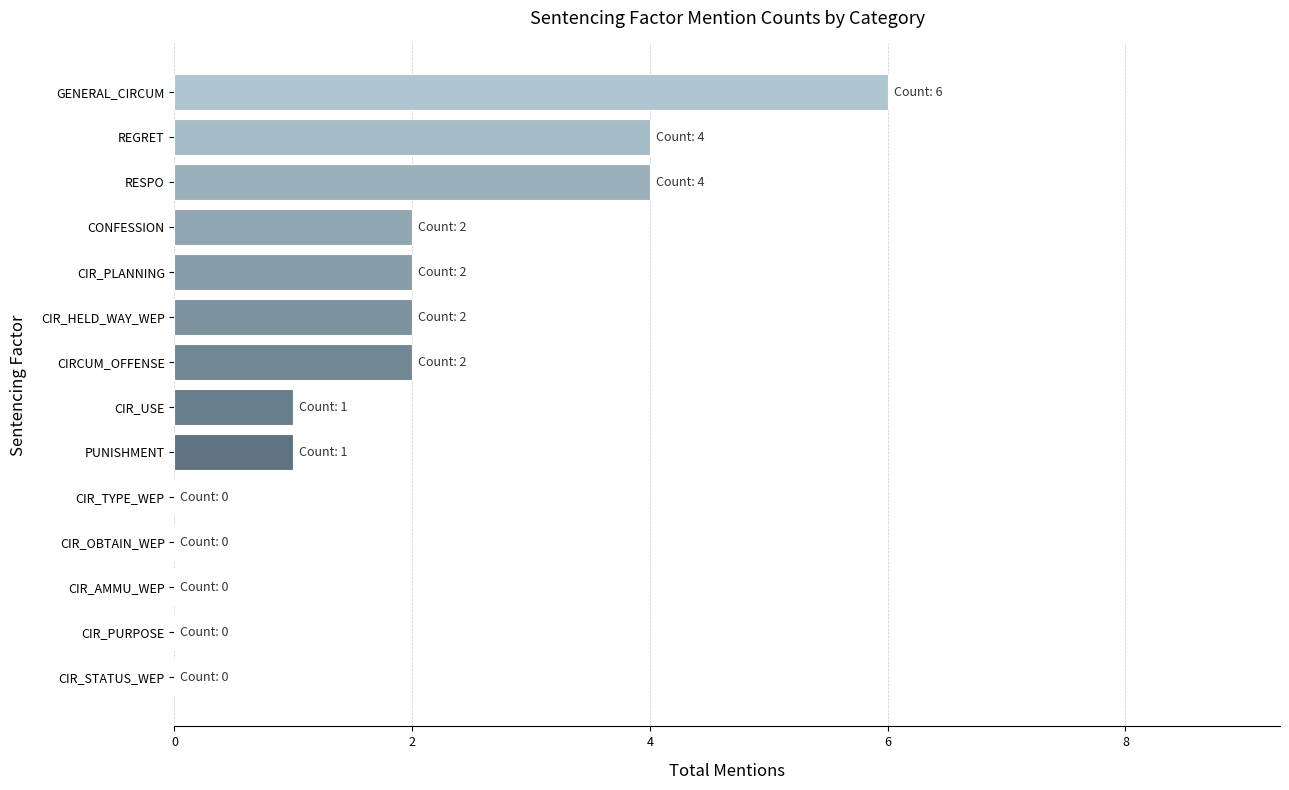

What is the sum of the values at GENERAL_CIRCUM and CIR_OBTAIN_WEP?

6